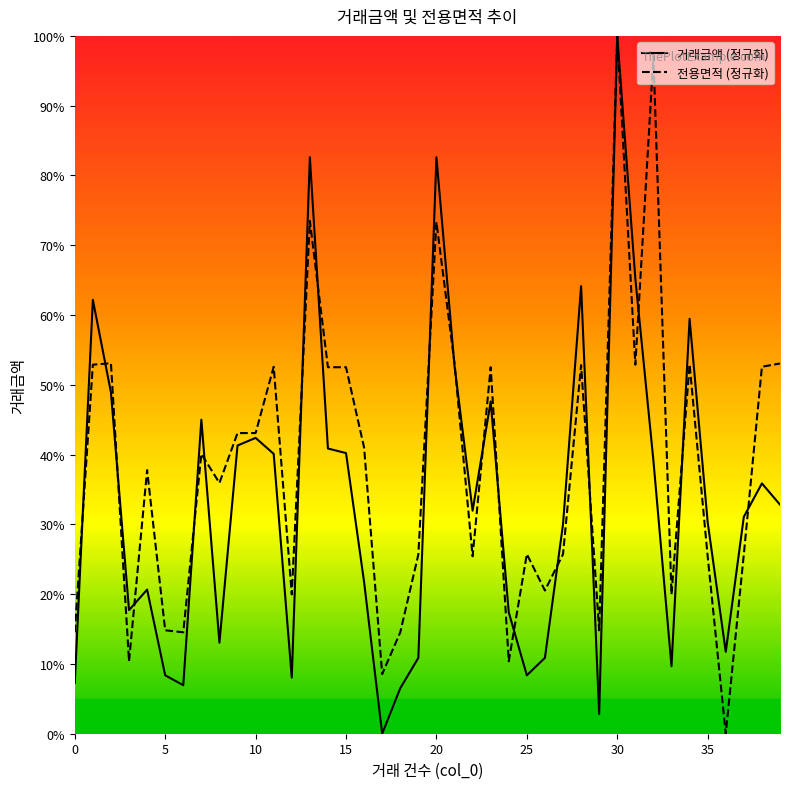

Reading left to right, extract all data points from this chart.

거래금액: 0.1	0.6	0.5	0.2	0.2	0.1	0.1	0.5	0.1	0.4	0.4	0.4	0.1	0.8	0.4	0.4	0.2	0.0	0.1	0.1	0.8	0.5	0.3	0.5	0.2	0.1	0.1	0.3	0.6	0.0	1.0	0.7	0.4	0.1	0.6	0.3	0.1	0.3	0.4	0.3
전용면적: 0.1	0.5	0.5	0.1	0.4	0.1	0.1	0.4	0.4	0.4	0.4	0.5	0.2	0.7	0.5	0.5	0.4	0.1	0.1	0.3	0.7	0.5	0.3	0.5	0.1	0.3	0.2	0.3	0.5	0.1	1.0	0.5	1.0	0.2	0.5	0.3	0.0	0.3	0.5	0.5